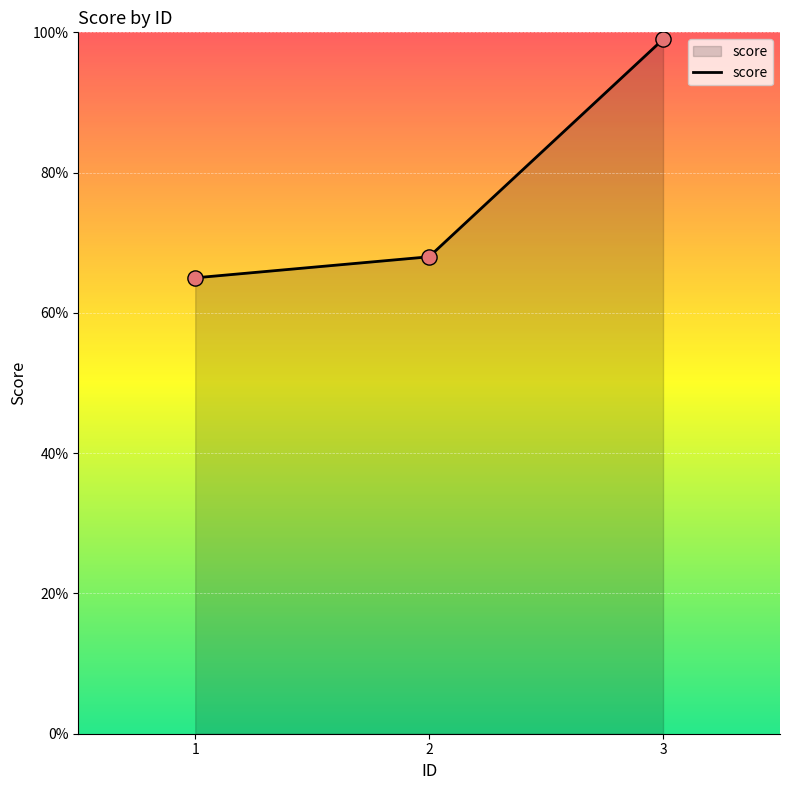

Between 3 and 2, which is larger?

3